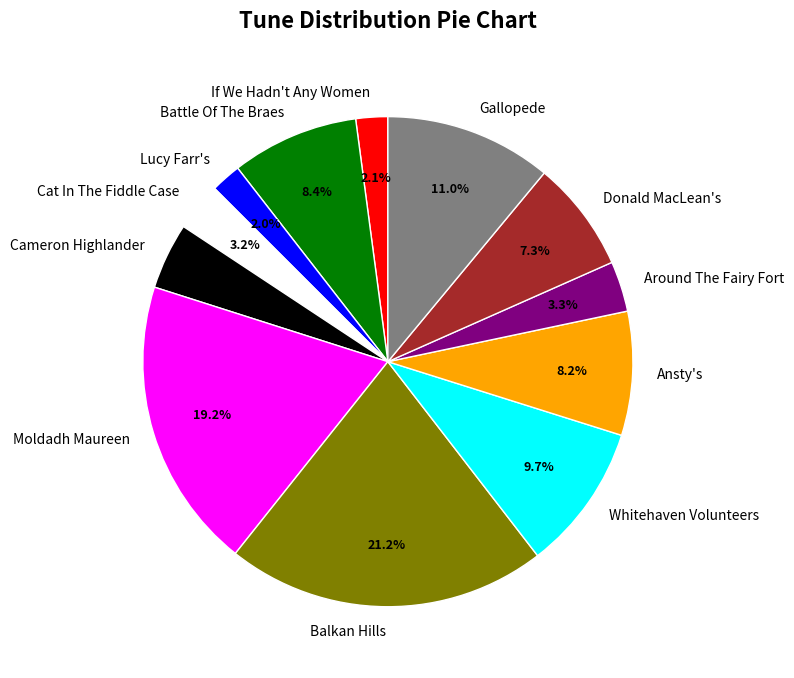

How many slices are in this pie chart?

12